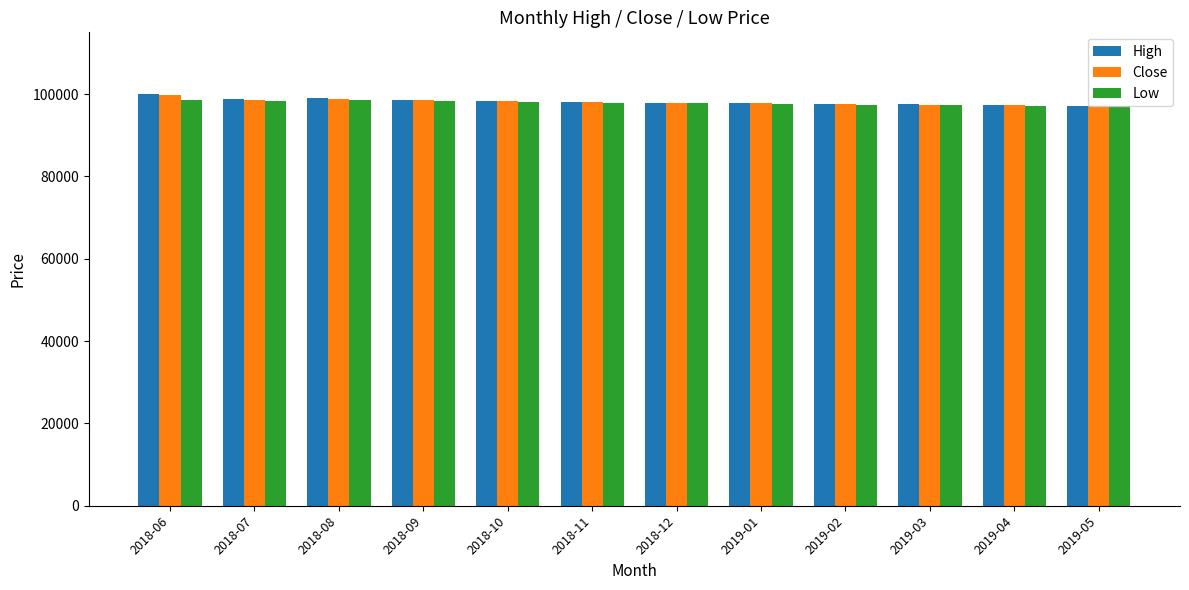

What is the difference between the maximum and minimum values in the Close series?

2620